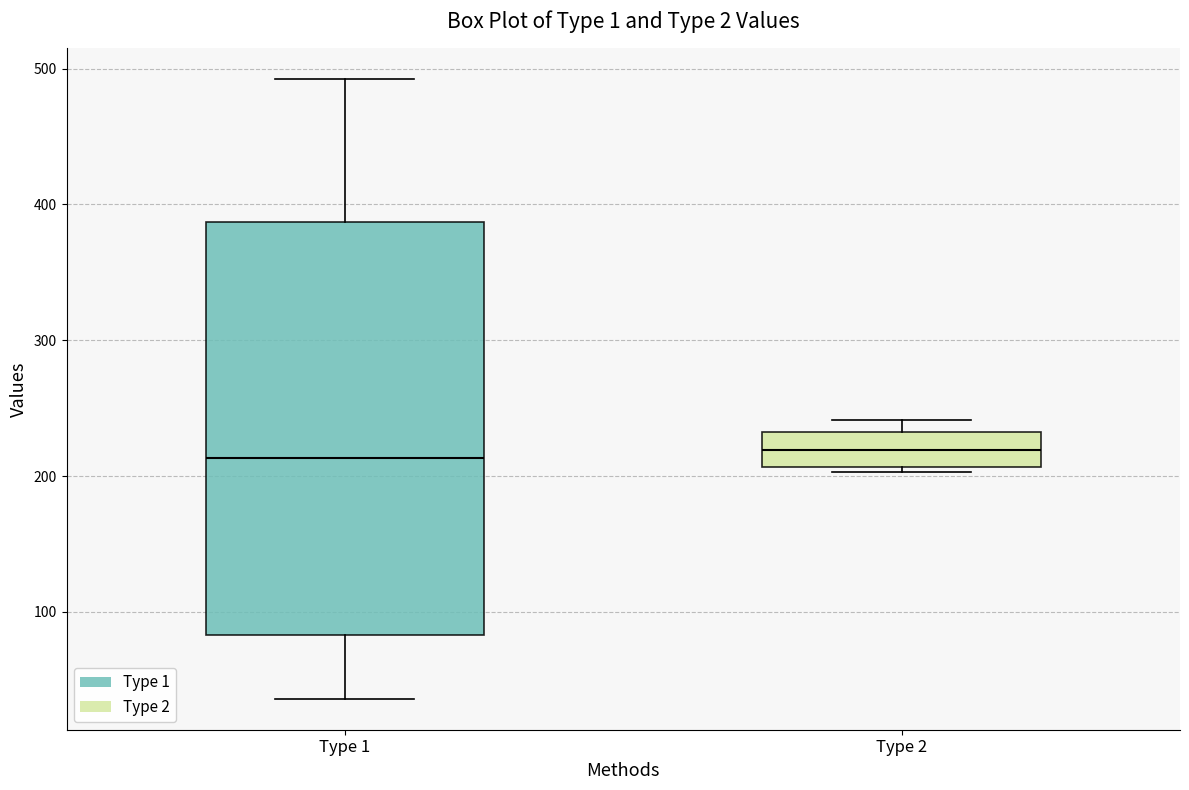

Reading left to right, read every box against the y-axis: the position of its median line, the range the box covers, and the ends of its whiskers. The values are not printed on the chart, so give them approximately, as read against the axis.

Type 1: median 210, box 80 to 390, whiskers 40 to 490
Type 2: median 220, box 210 to 230, whiskers 200 to 240